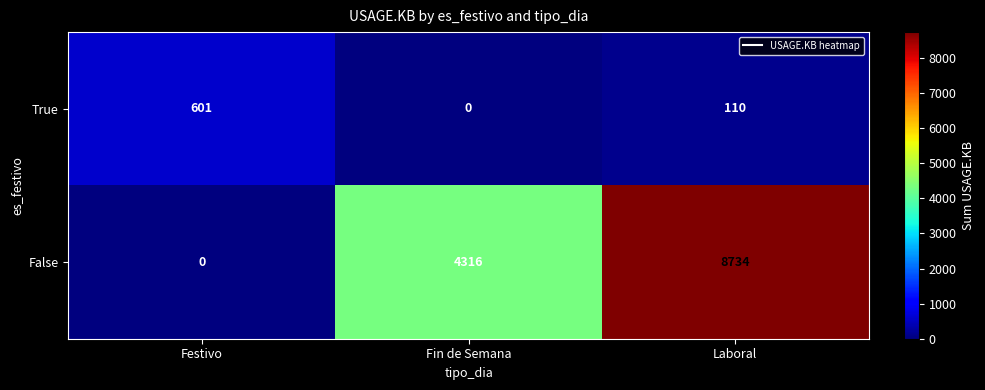

What is the difference between the highest and lowest values at Laboral?

8624